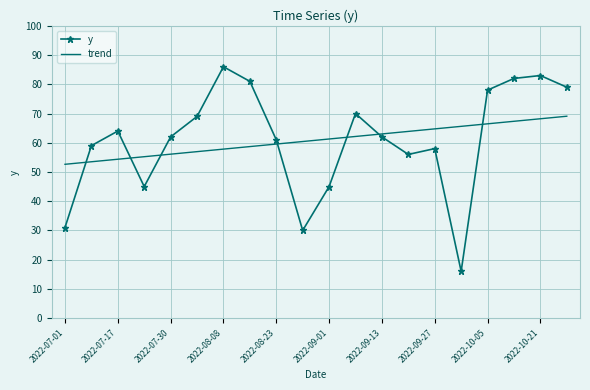

Reading right to left, transcribe all the data shown in this chart.

y: 79.0	83.0	82.0	78.0	16.0	58.0	56.0	62.0	70.0	45.0	30.0	61.0	81.0	86.0	69.0	62.0	45.0	64.0	59.0	31.0
trend: 69.1	68.2	67.3	66.5	65.6	64.7	63.9	63.0	62.1	61.3	60.4	59.6	58.7	57.8	57.0	56.1	55.2	54.4	53.5	52.6